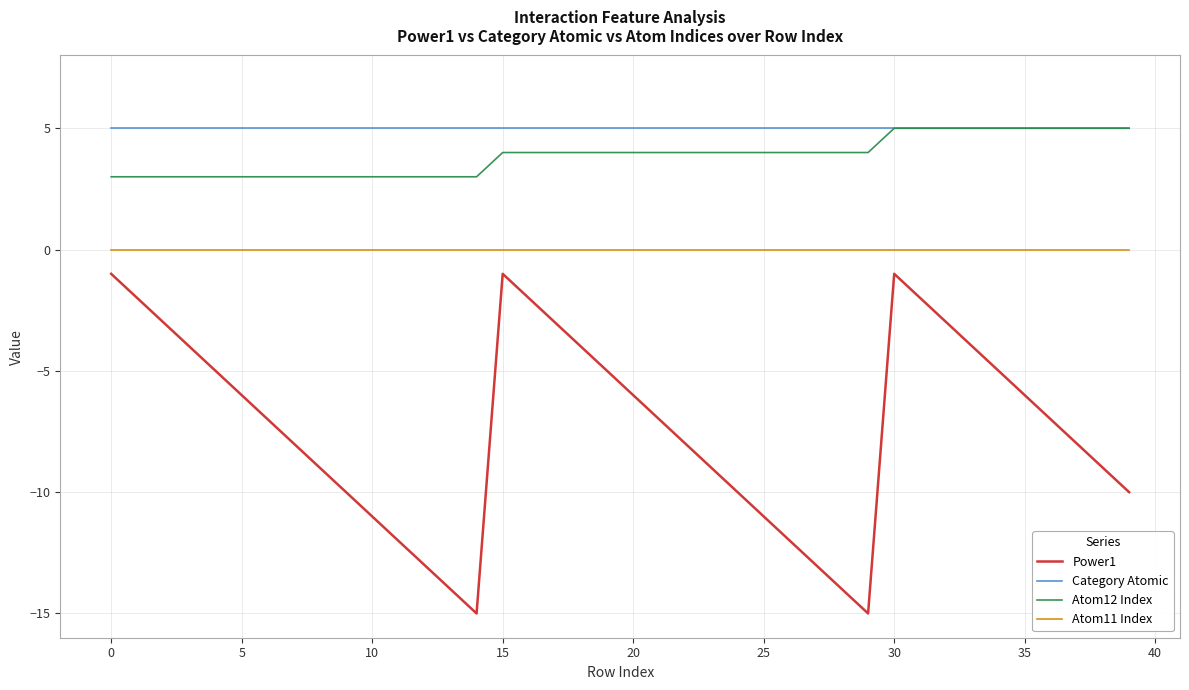

Which series has the largest total across all categories?

Category Atomic